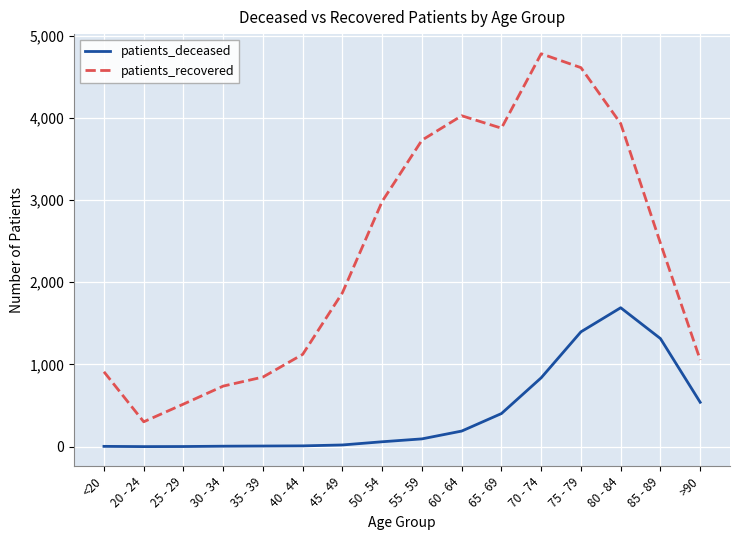

List the series in order of their overall mean, lowest first.

patients_deceased, patients_recovered